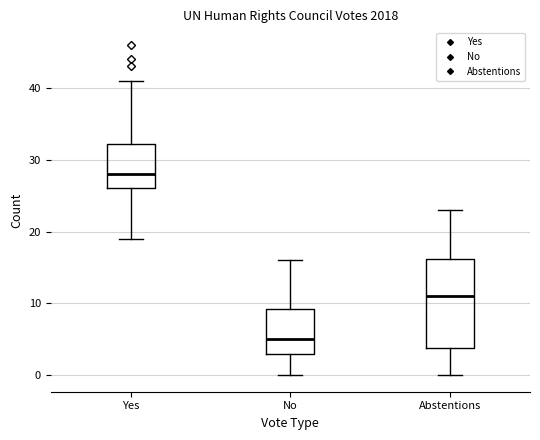

Where does the upper whisker of the box for Yes end on the y-axis? The values are not printed on the chart, so give them approximately, as read against the axis.

41